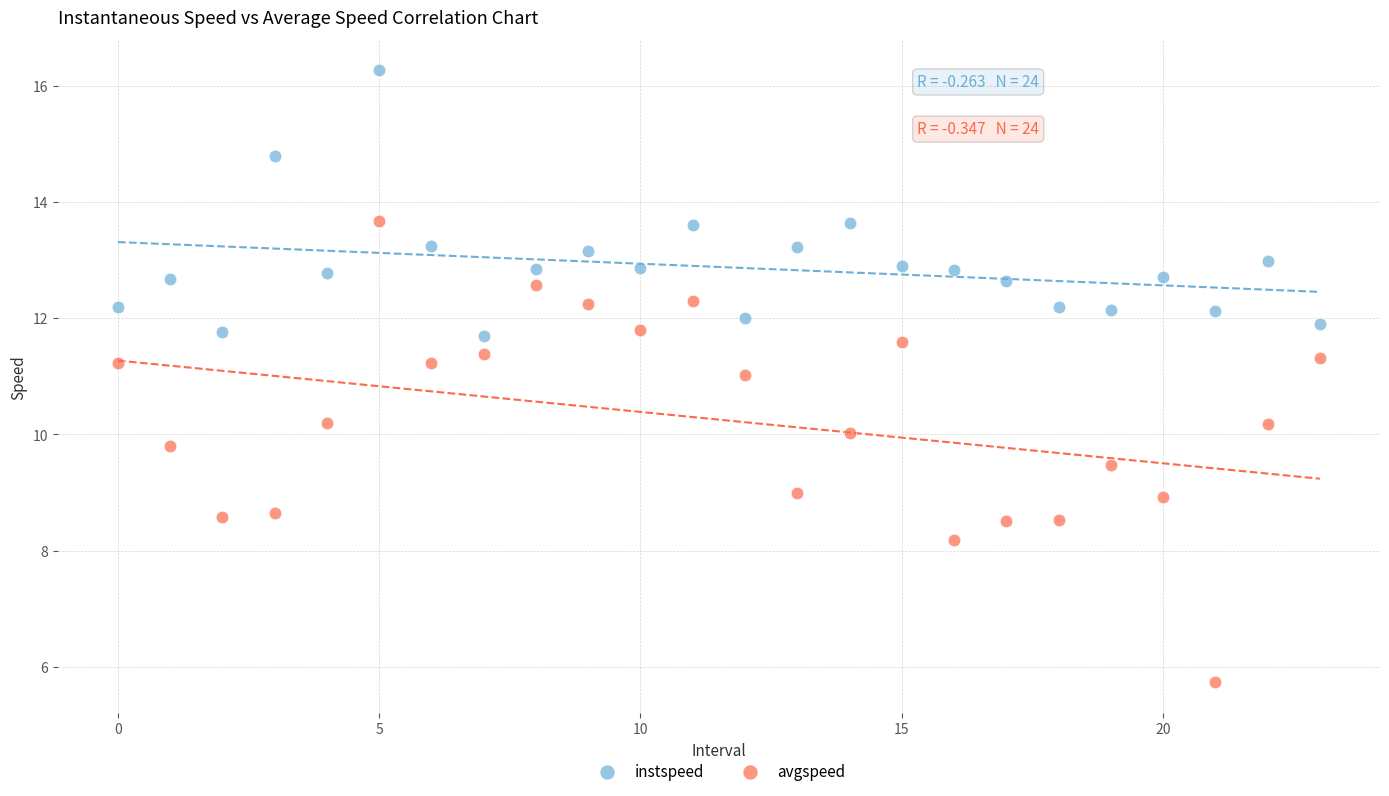

Which series reaches the maximum Y coordinate?

instspeed